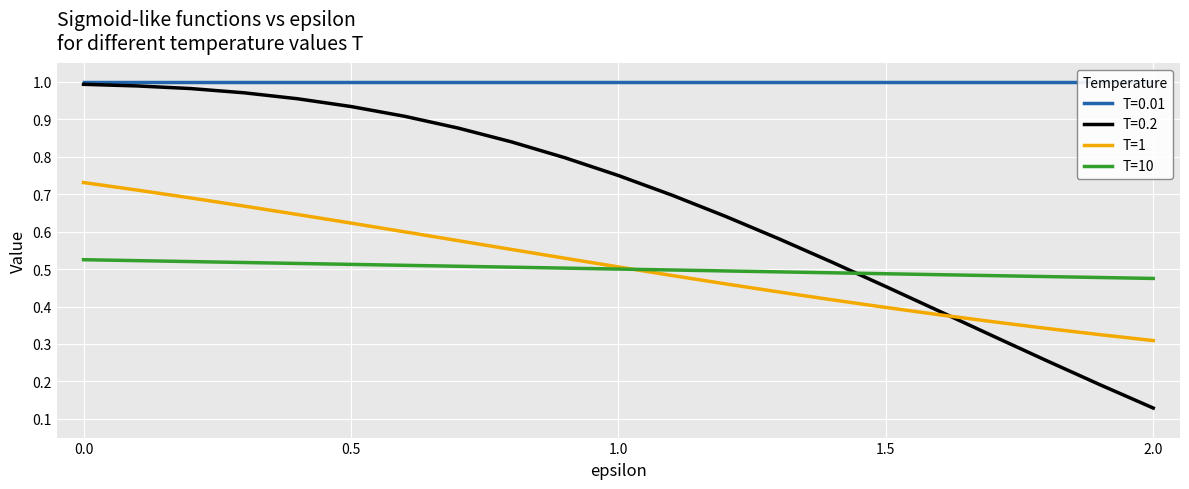

The T=1 series shows 0.5 at 1.0. True or false?

True